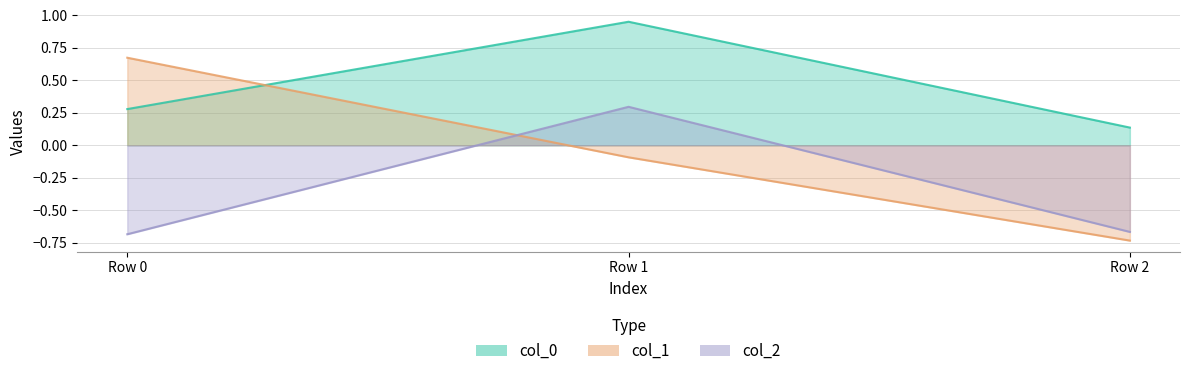

Is the value of col_0 at Row 2 greater than the value of col_1 at Row 2?

Yes